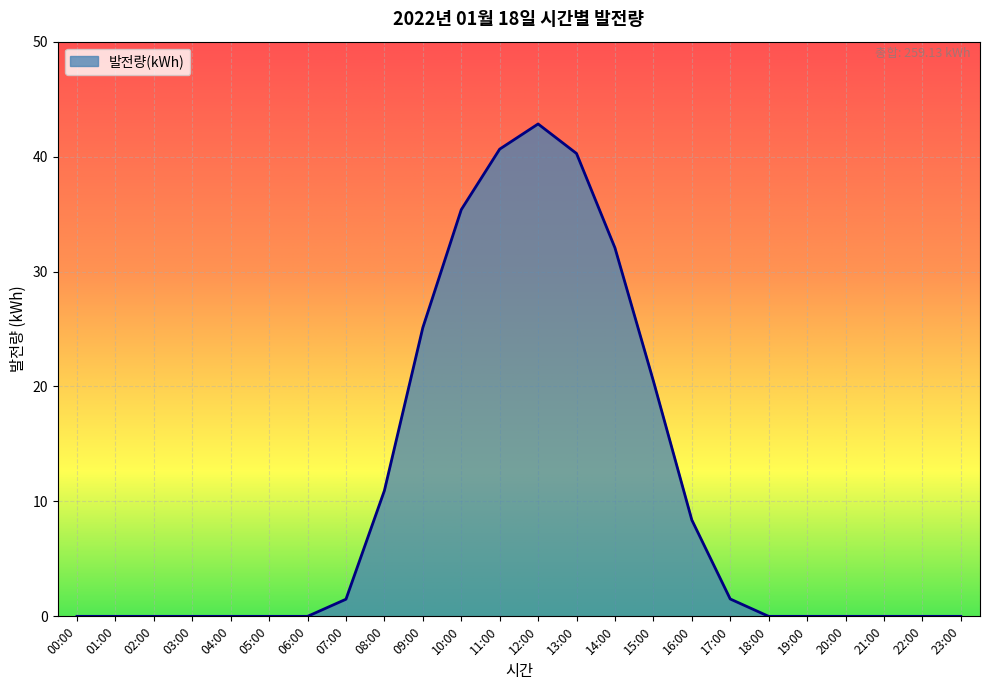

What position from the left is 11:00?

12